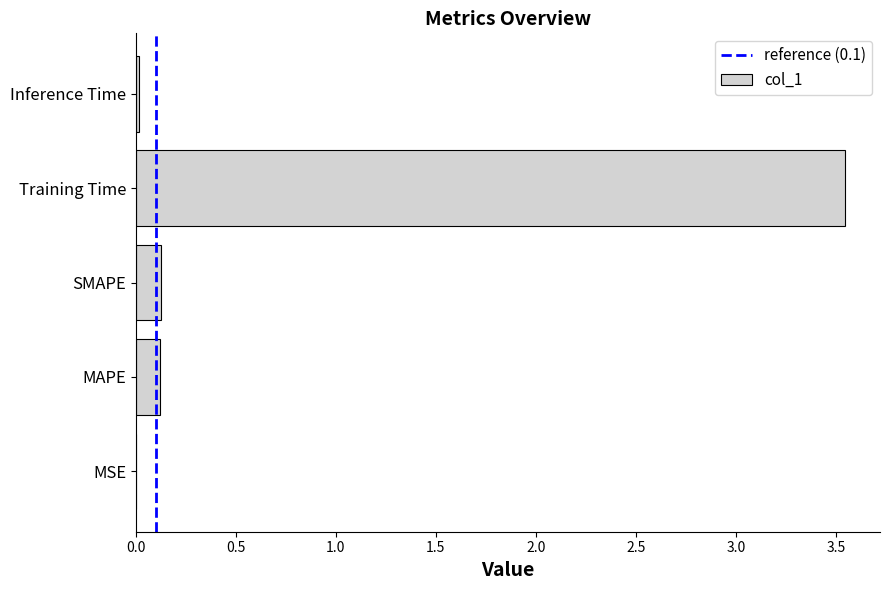

What is the change in value from SMAPE to Training Time?

+3.4